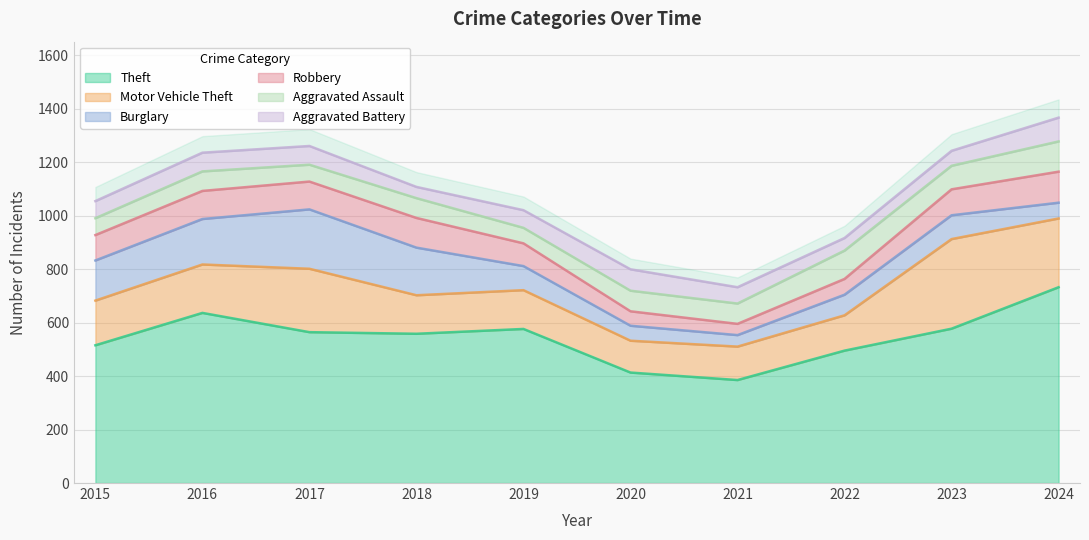

After their last crossing, which series has the higher values: Burglary or Motor Vehicle Theft?

Motor Vehicle Theft